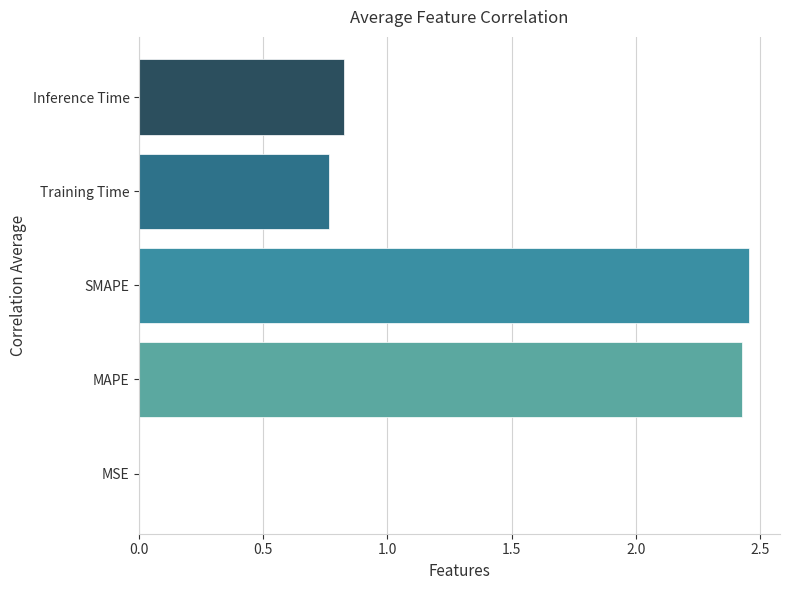

Which has a higher value, Training Time or MAPE?

MAPE